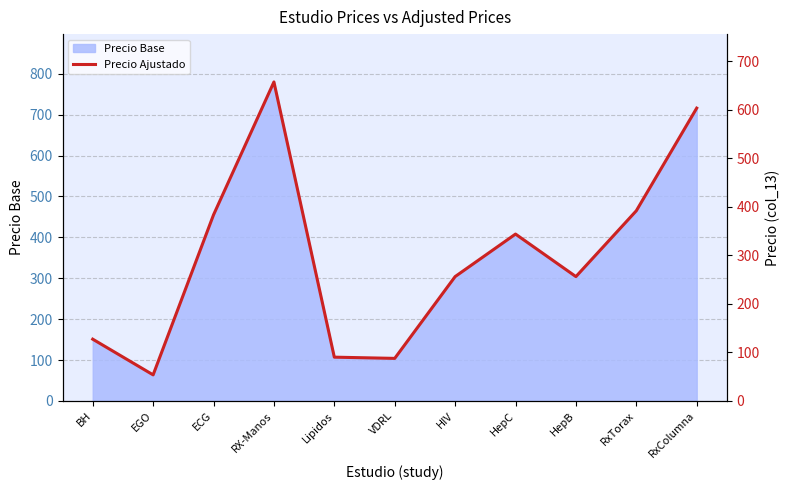

How many points are higher than both their immediate neighbors (excluding endpoints)?

2